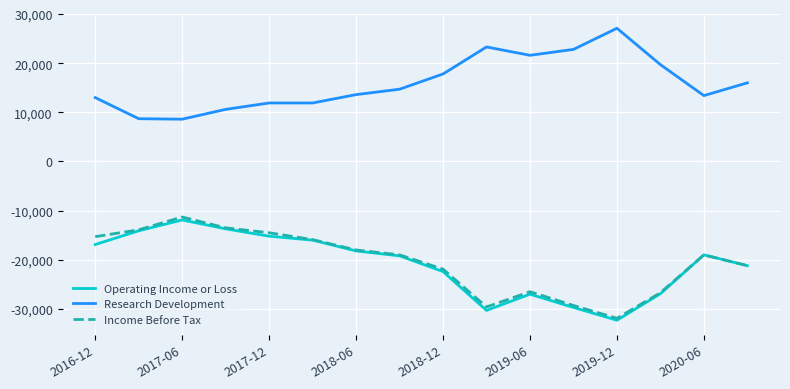

How many lines are shown in the chart?

3